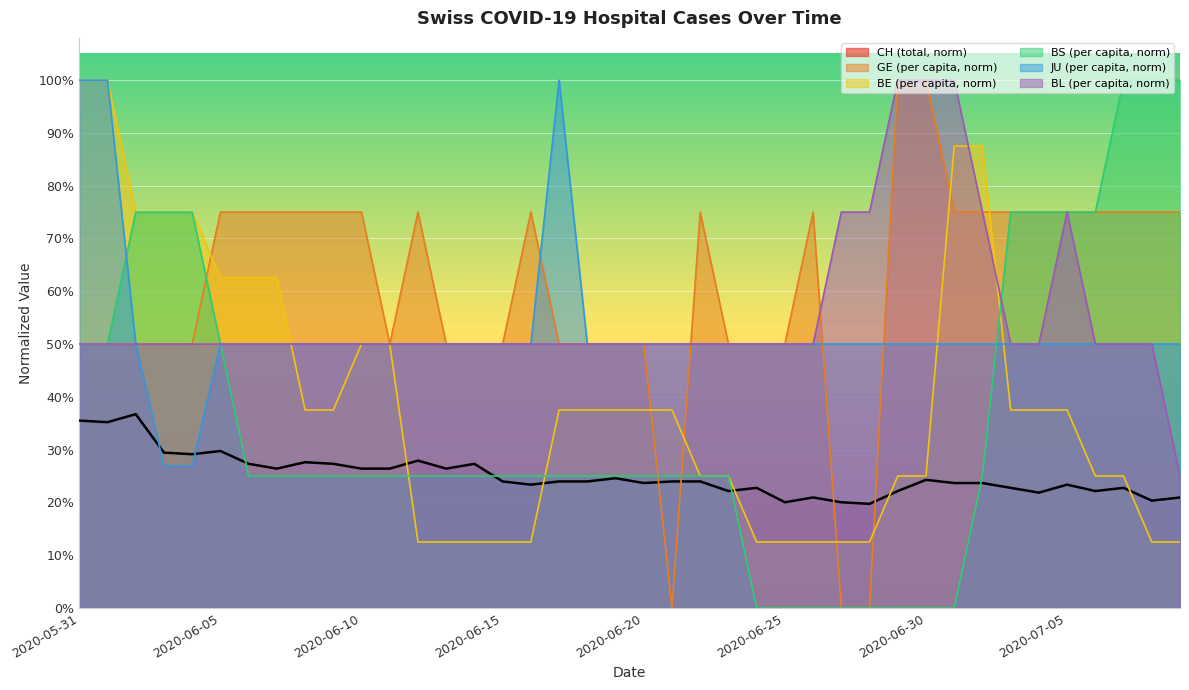

What is the label of the 23rd point from the right?

2020-06-17